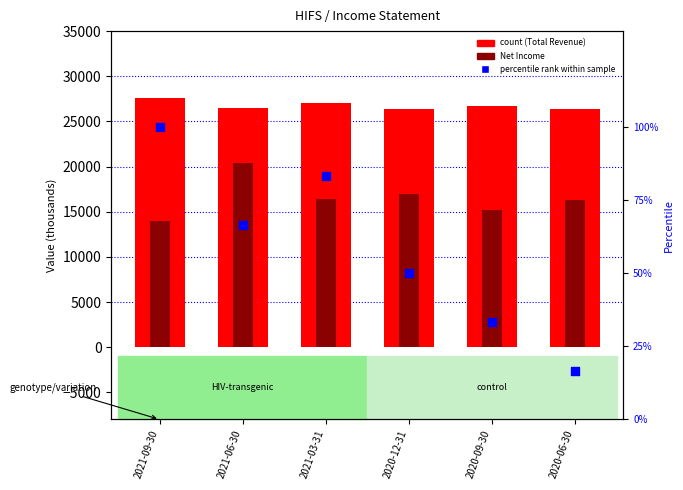

Which series has the largest total across all categories?

Total Revenue